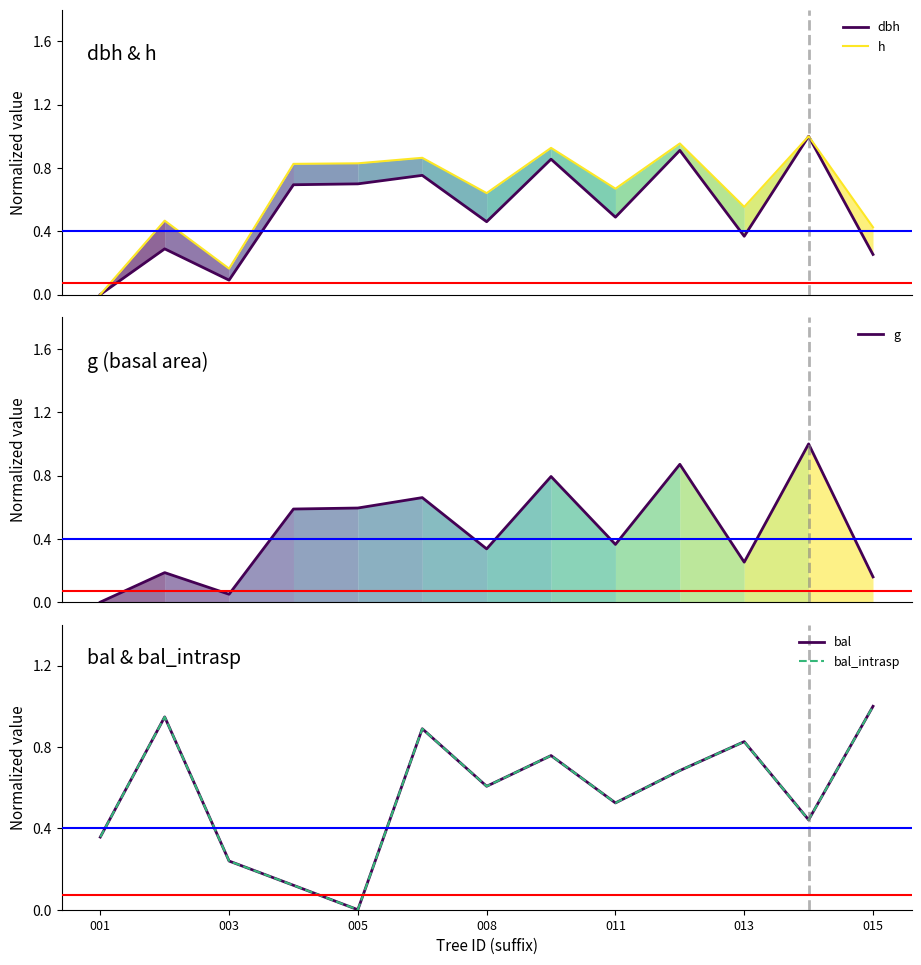

Rank the series at 013 from lowest to highest value.

g, dbh, h, bal, bal_intrasp